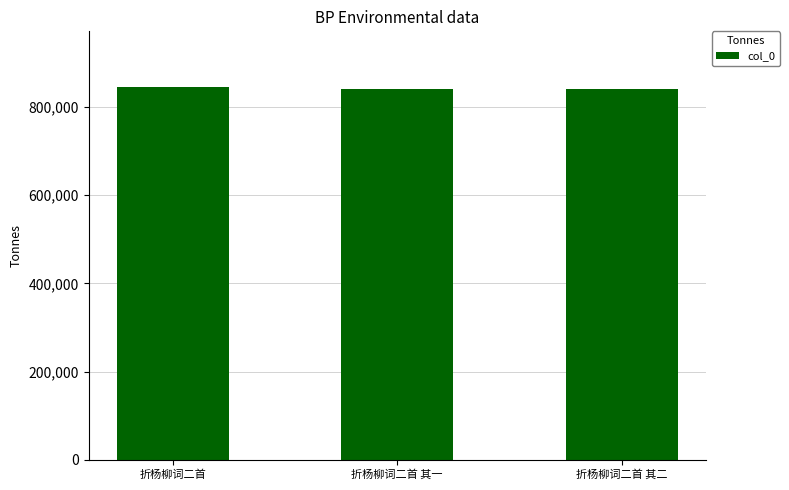

The chart shows a value of 841664 at 折杨柳词二首 其二. True or false?

True